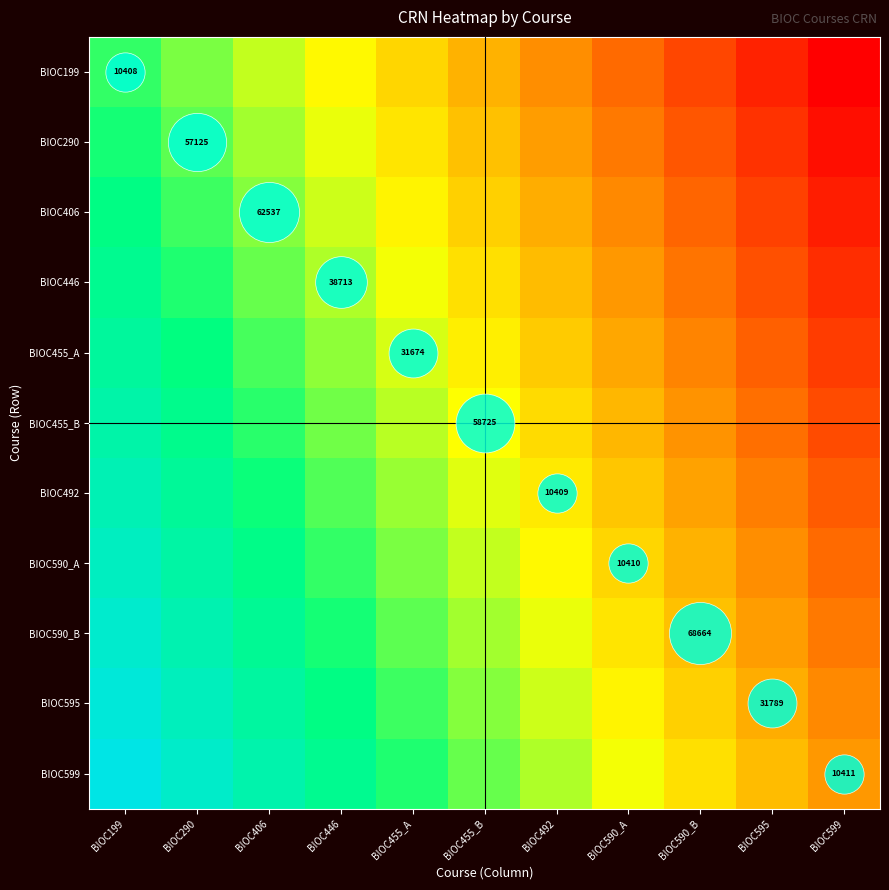

What is the spread (max minus min) of values at BIOC599?

0.3